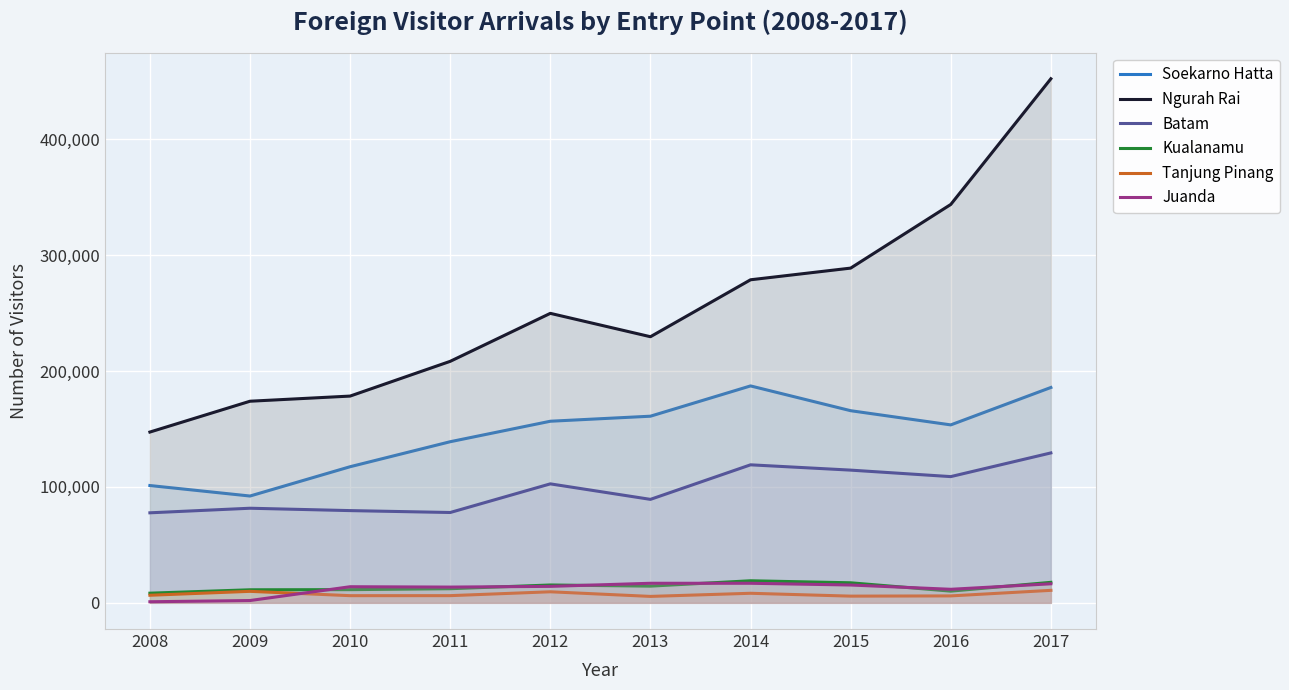

Which series changed the most between 2010 and 2014?

Ngurah Rai